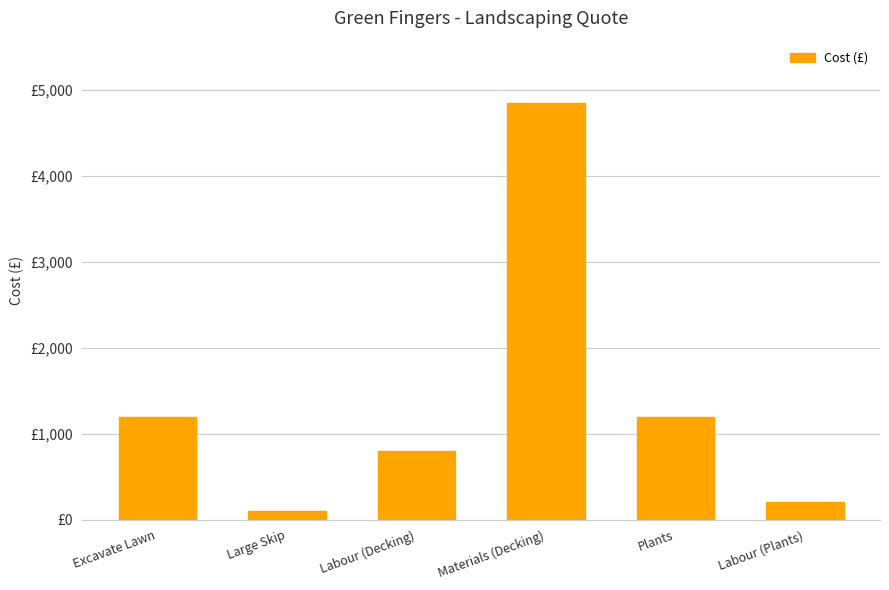

How many values are below 1200?

3